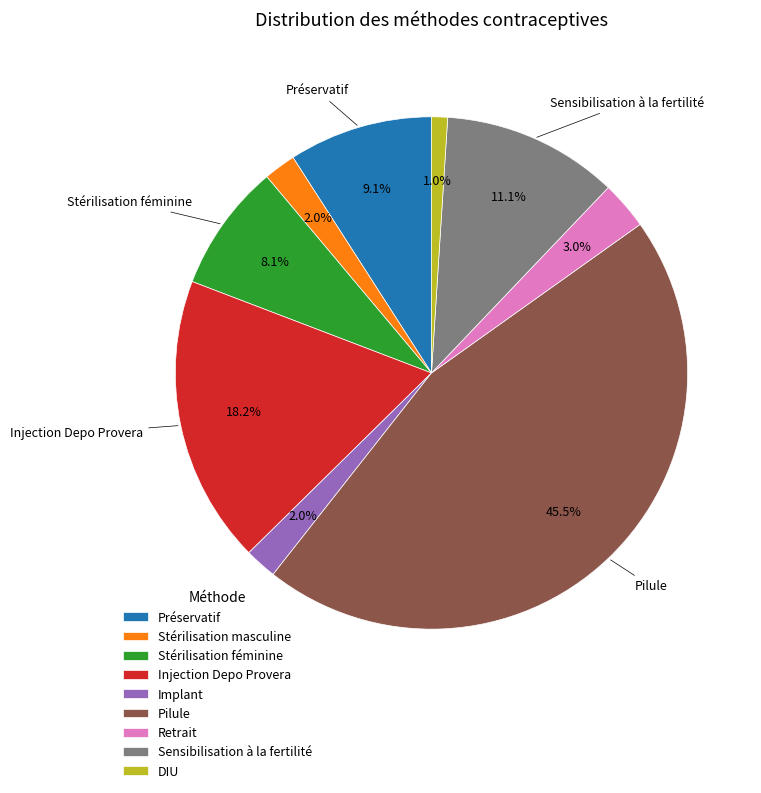

What percentage is NOT represented by Pilule?

54.5%